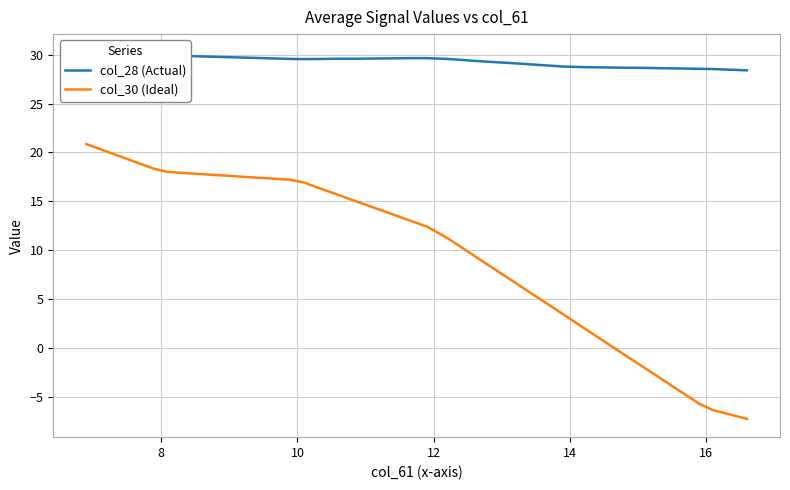

Is it true that col_28 (Actual) equals 17.6 at 24?

False